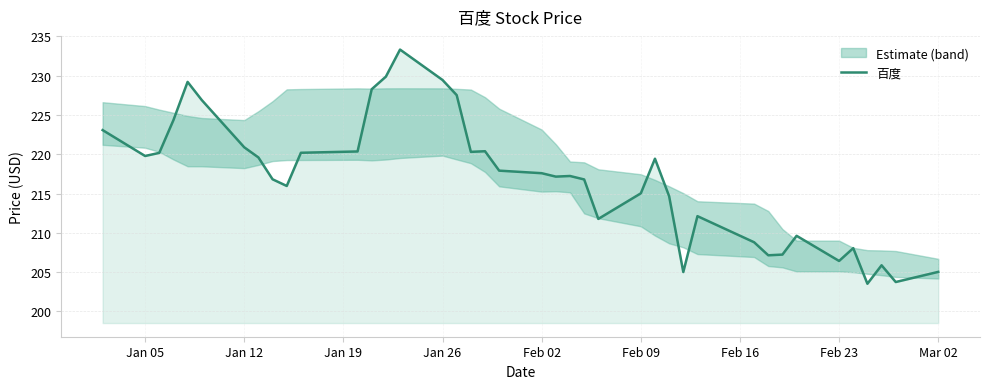

What is the maximum value for 百度?

233.3